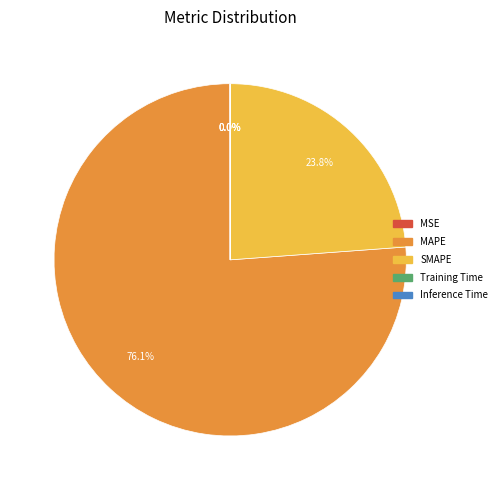

To the nearest percent, what percentage of the pie is SMAPE?

24%